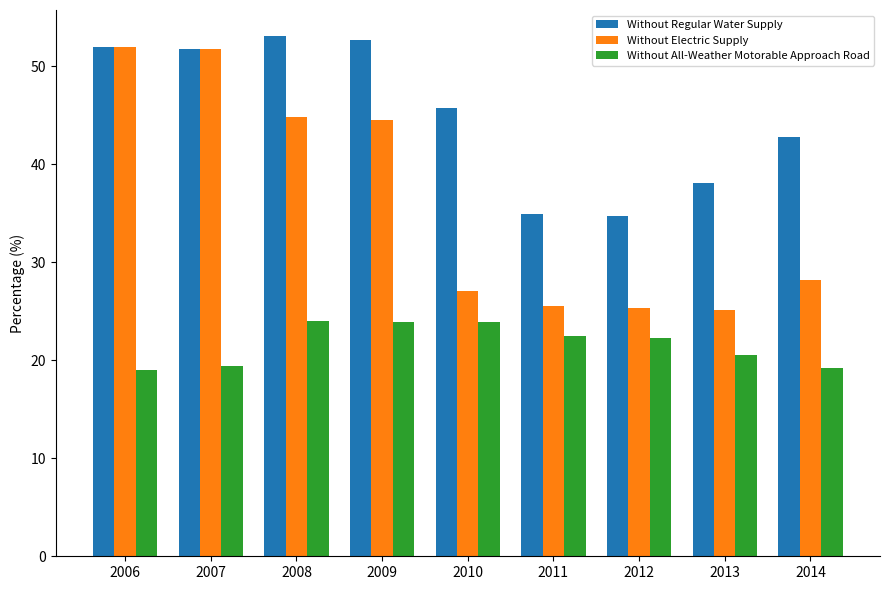

What is the difference between the Without Regular Water Supply values at 2009 and 2013?

14.6